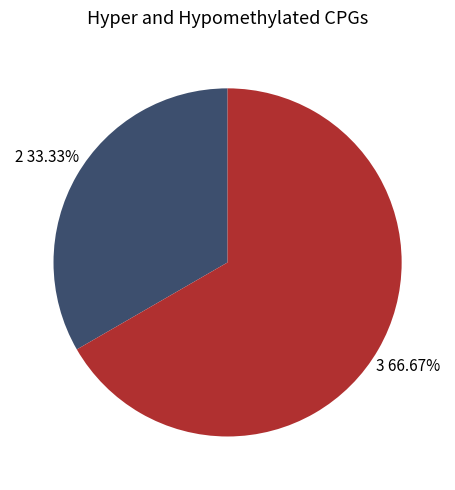

Is the sum of 3 and 2 greater than half?

Yes